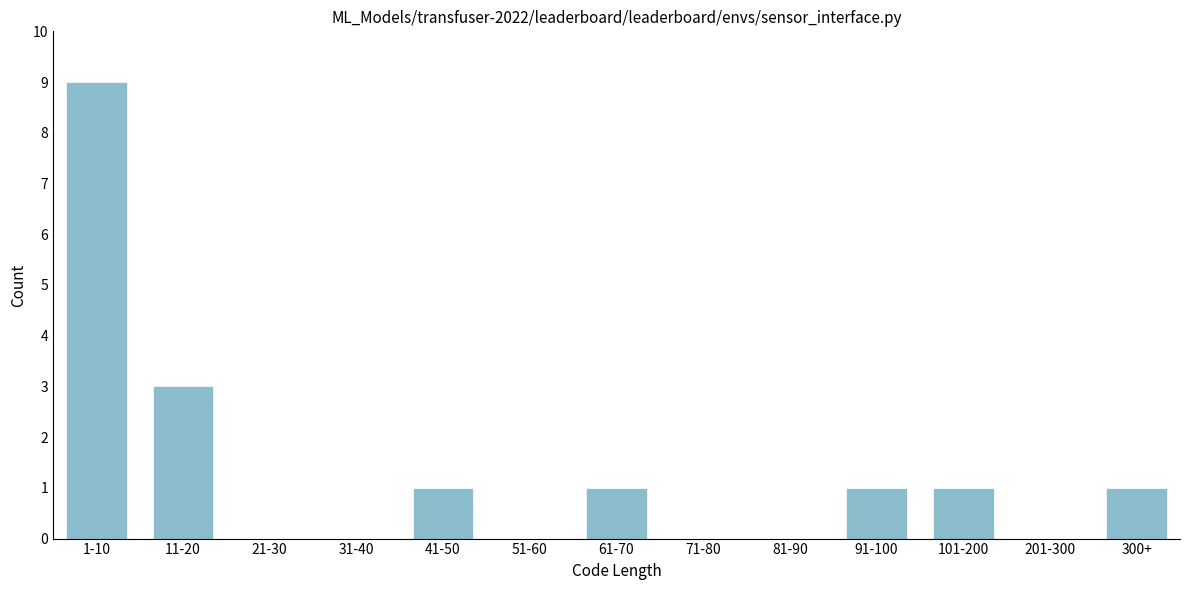

Reading left to right, what are all the values shown in this chart?

1-10=9	11-20=3	21-30=0	31-40=0	41-50=1	51-60=0	61-70=1	71-80=0	81-90=0	91-100=1	101-200=1	201-300=0	300+=1